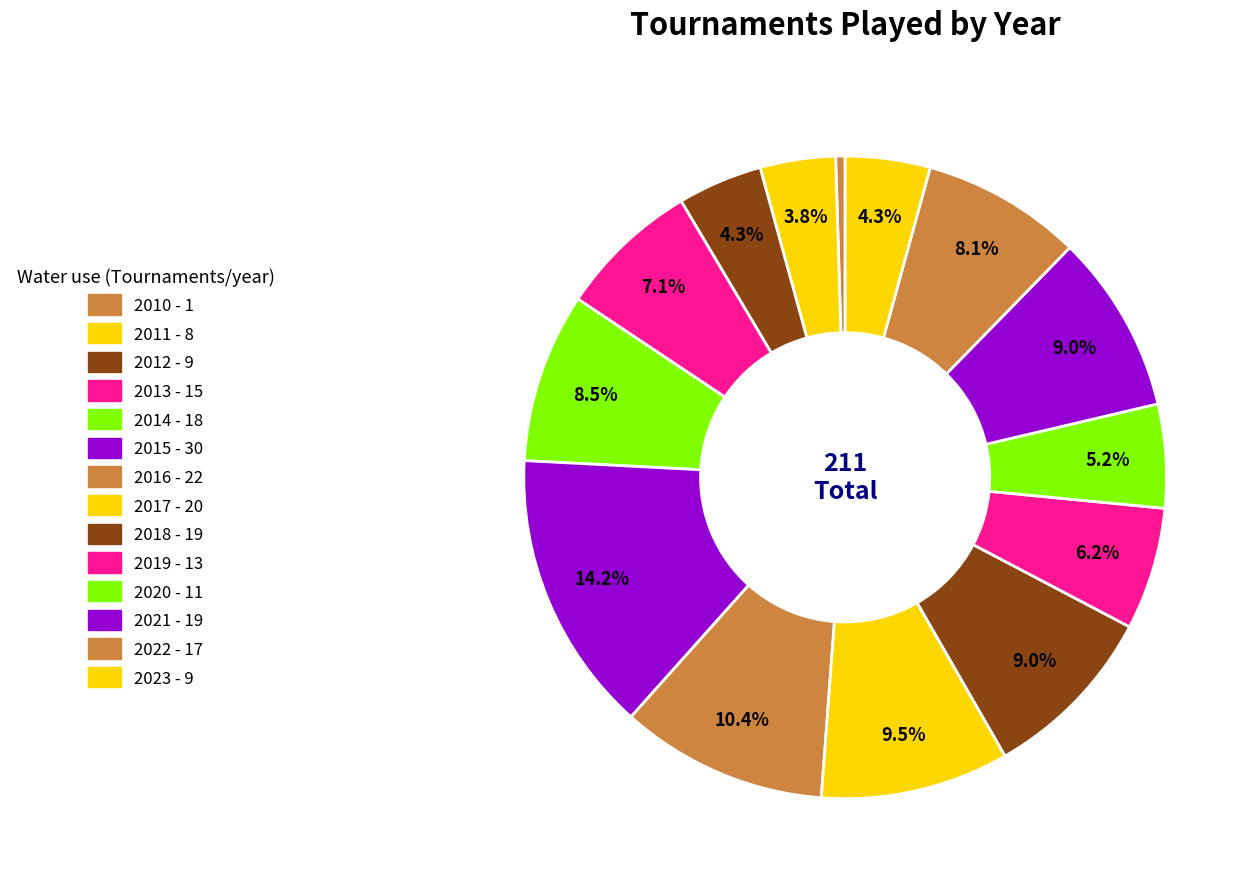

What is the change in value from 2011 to 2012?

+1